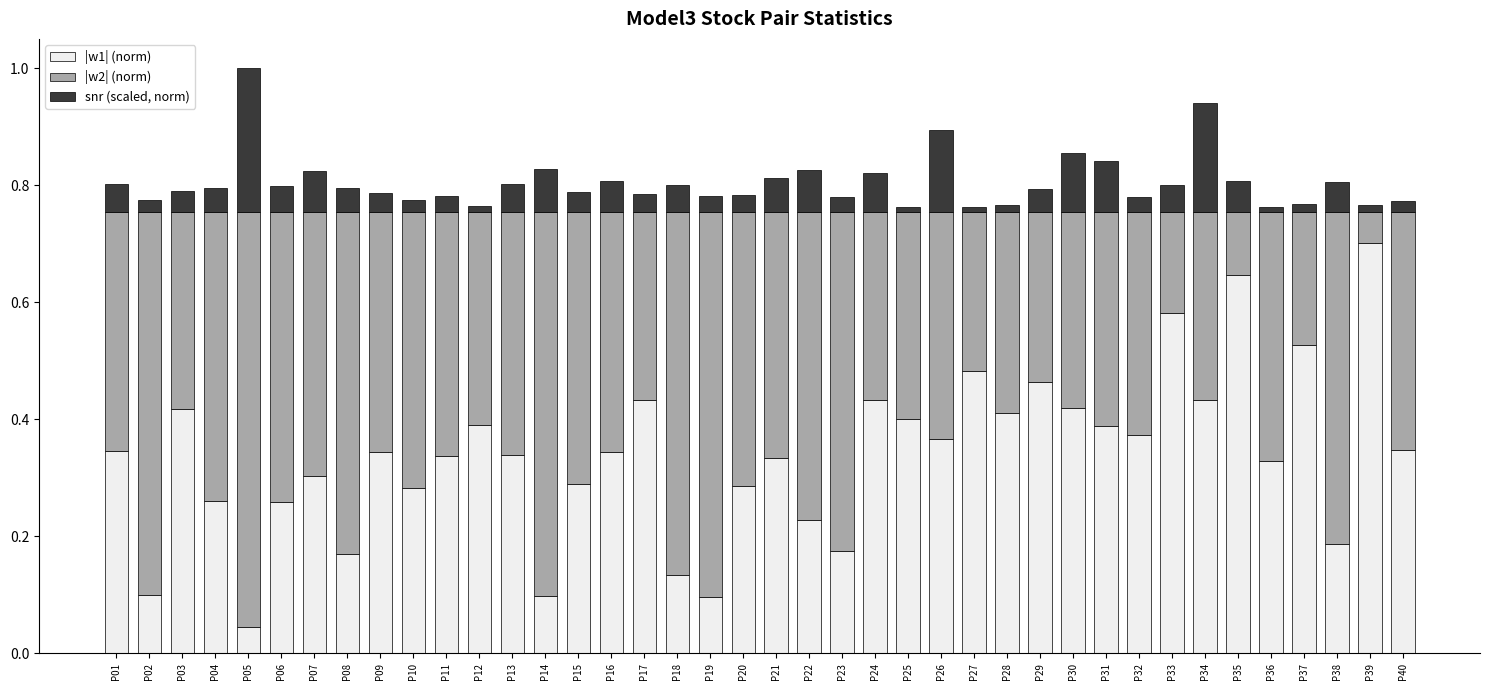

What is the total value across all series at P32?

0.8